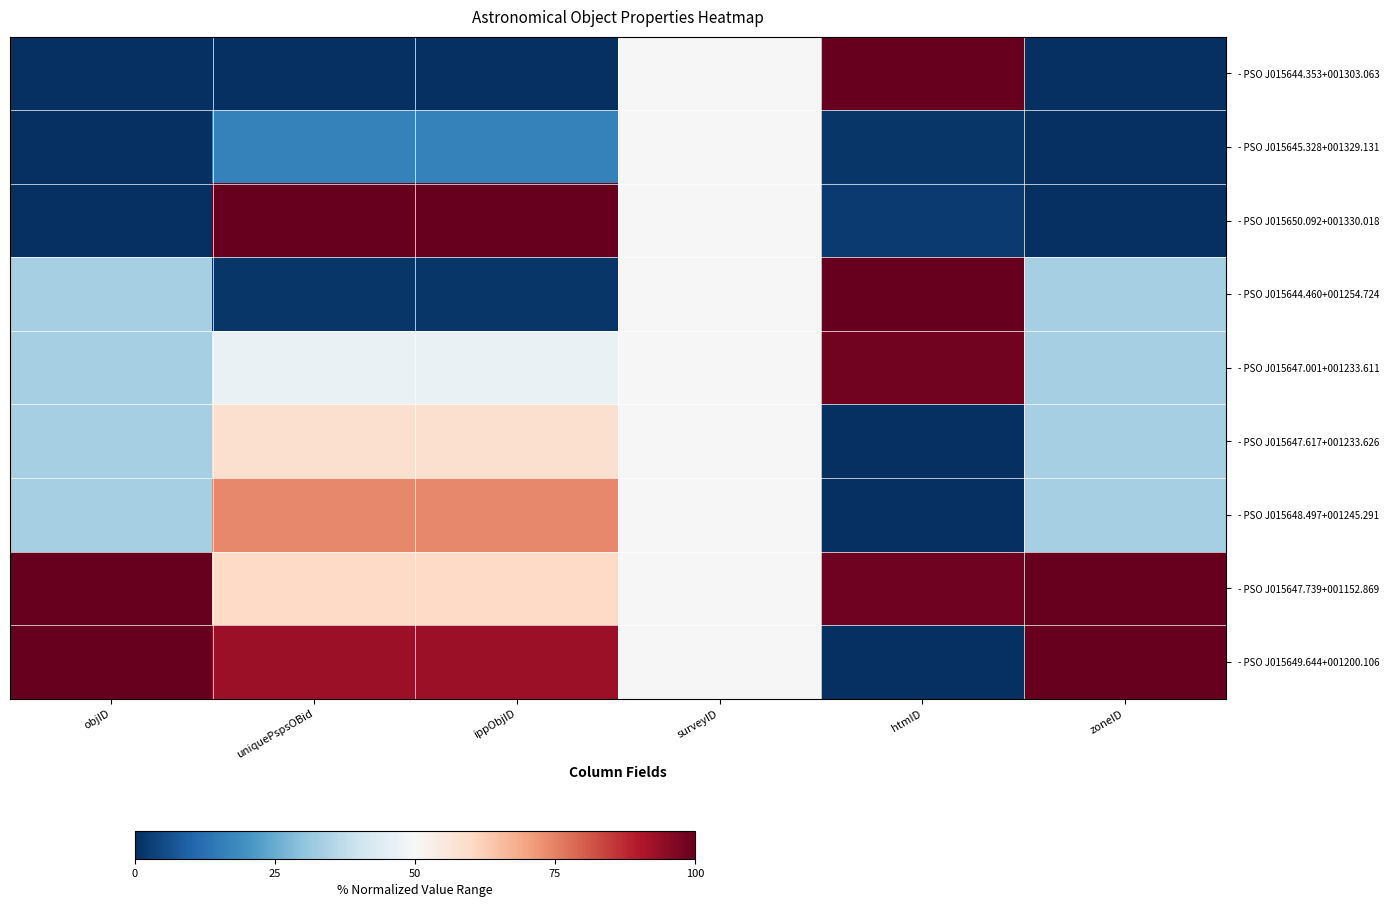

At which category does the chart reach its minimum across all series?

objID